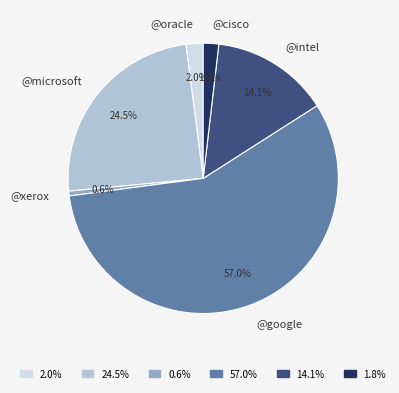

True or false: @cisco accounts for 2% of the total.

True